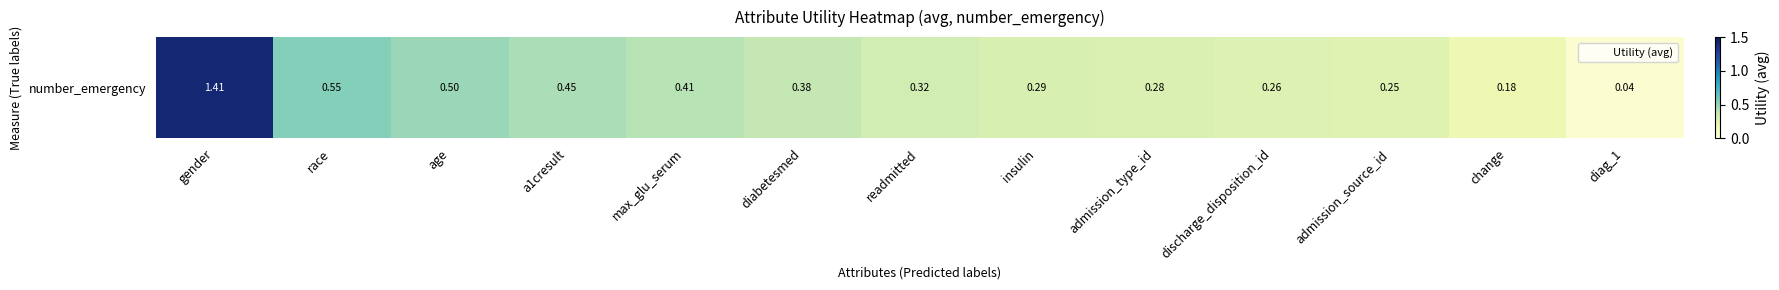

What is the difference between the maximum and minimum values?

1.4